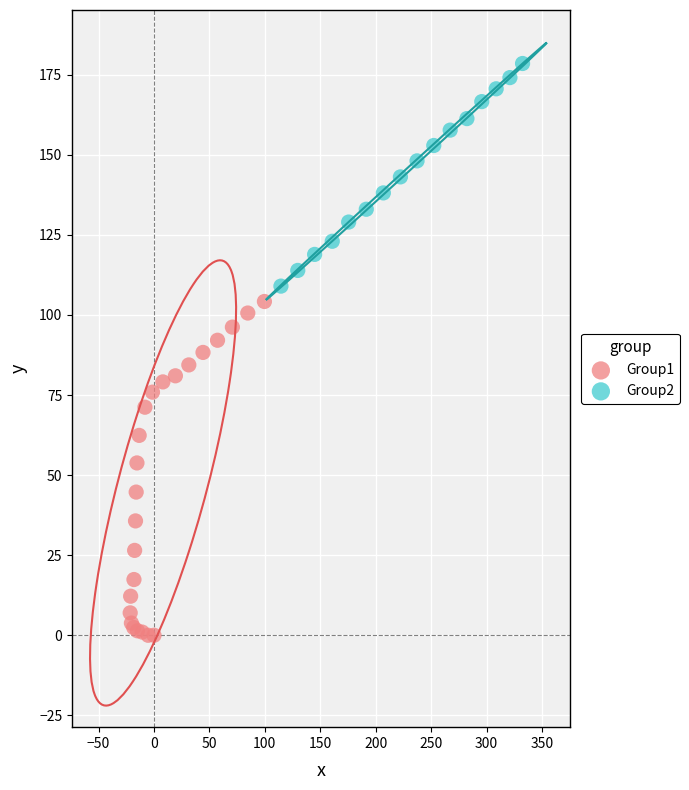

Which series reaches the minimum Y coordinate?

Group1